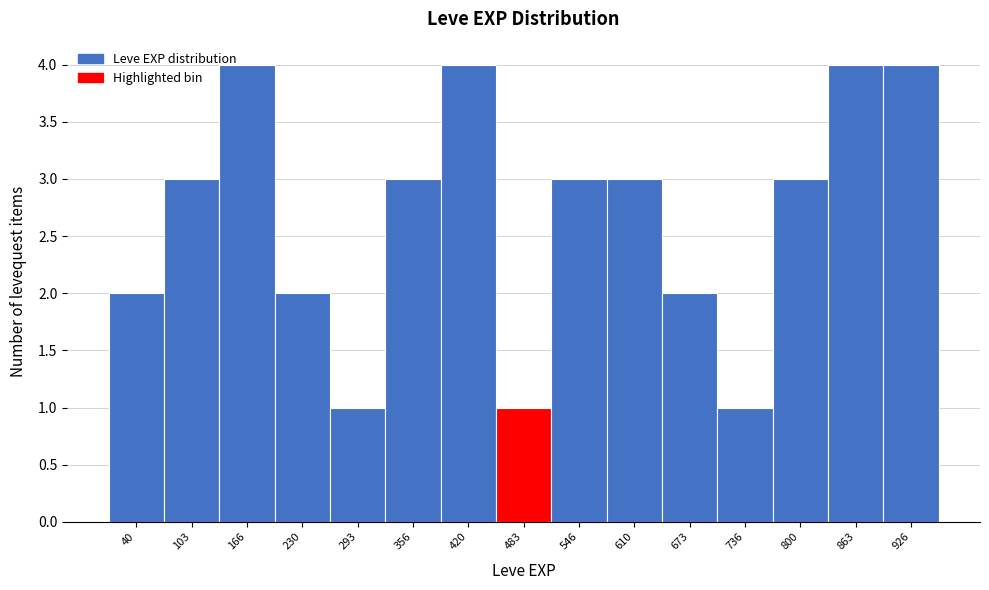

Reading left to right, transcribe all the data shown in this chart.

2	3	4	2	1	3	4	1	3	3	2	1	3	4	4